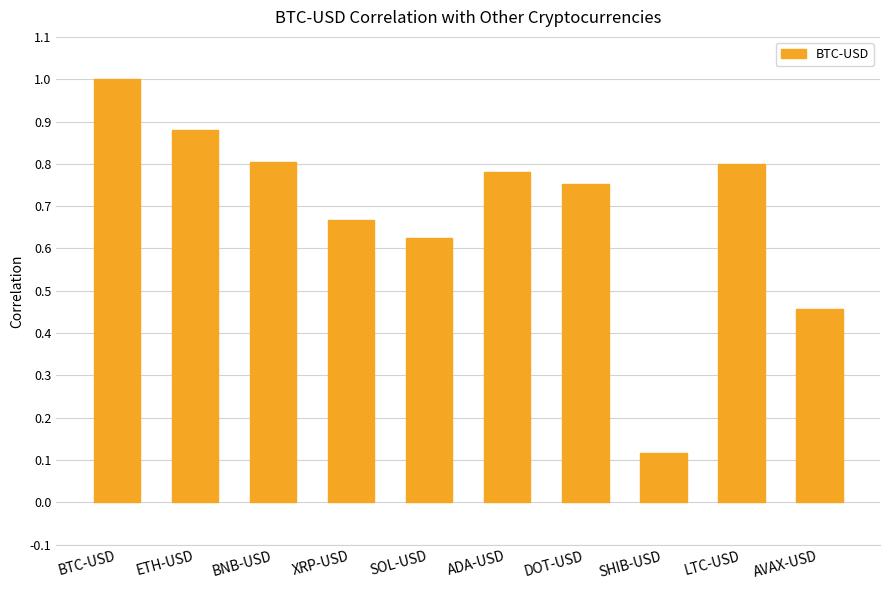

Which category has the highest value across all series?

BTC-USD